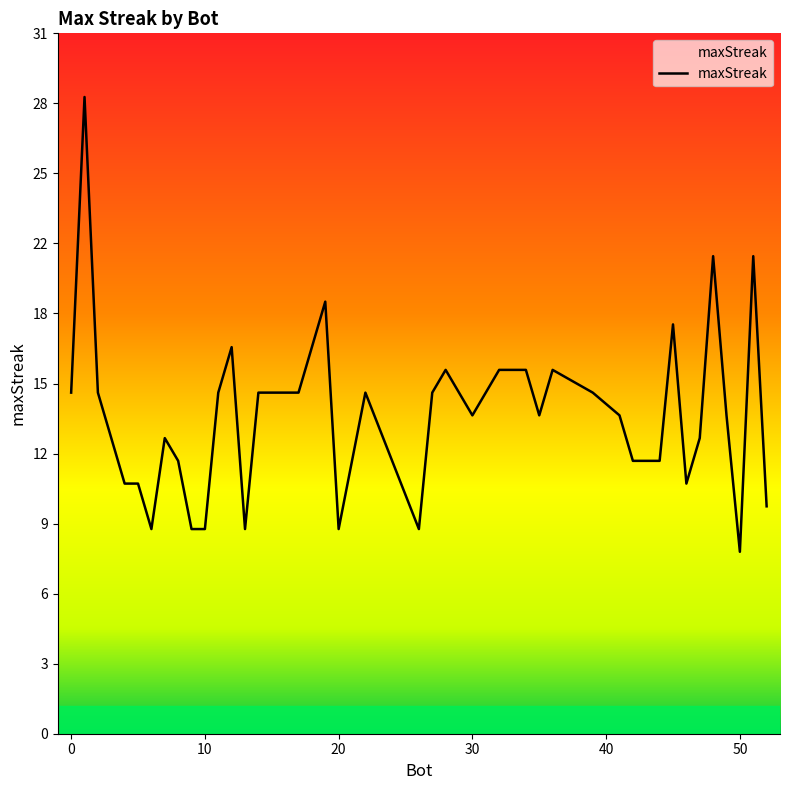

What is the ratio of the value at 13 to the value at 44?

0.8